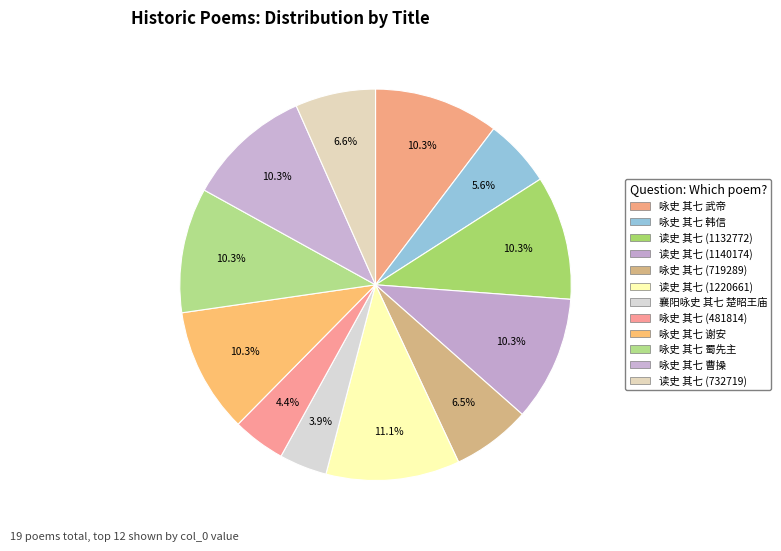

Is there a majority slice in this chart?

No